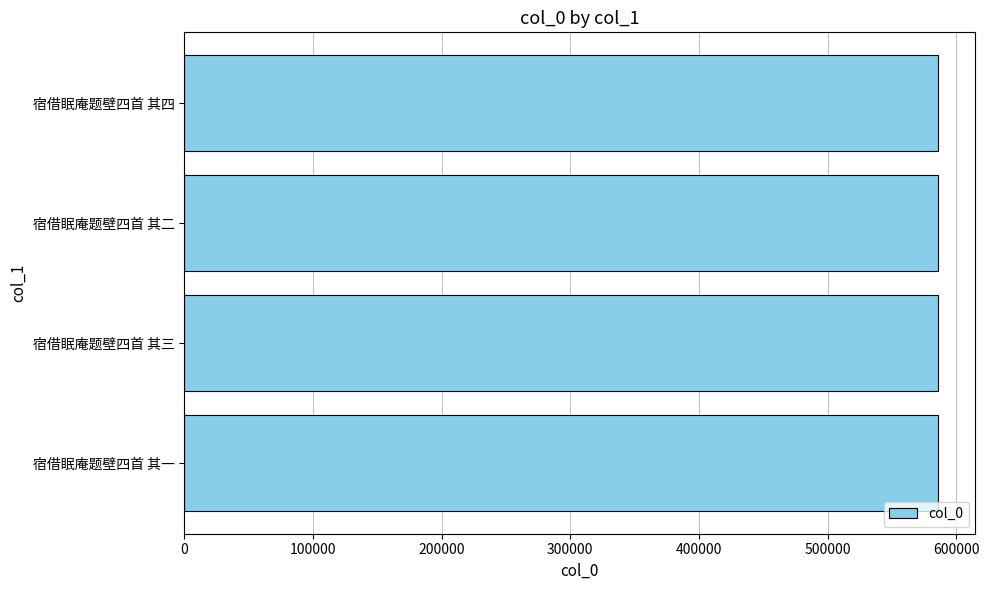

What is the average value?

585590